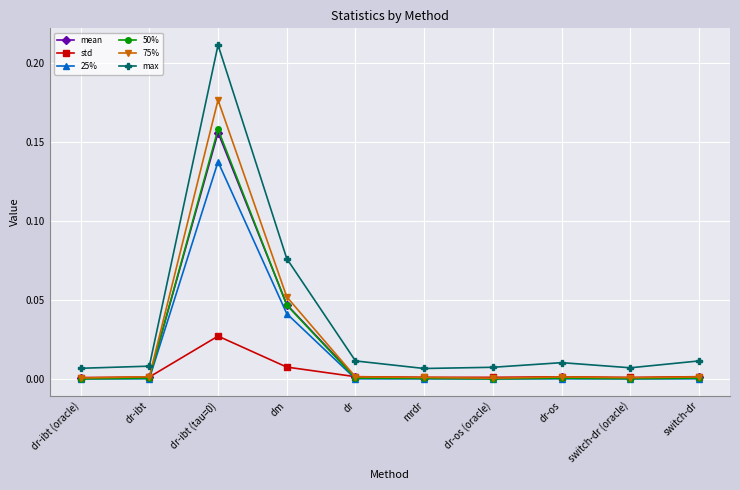

What is the label of the 1st point from the left?

dr-ibt (oracle)